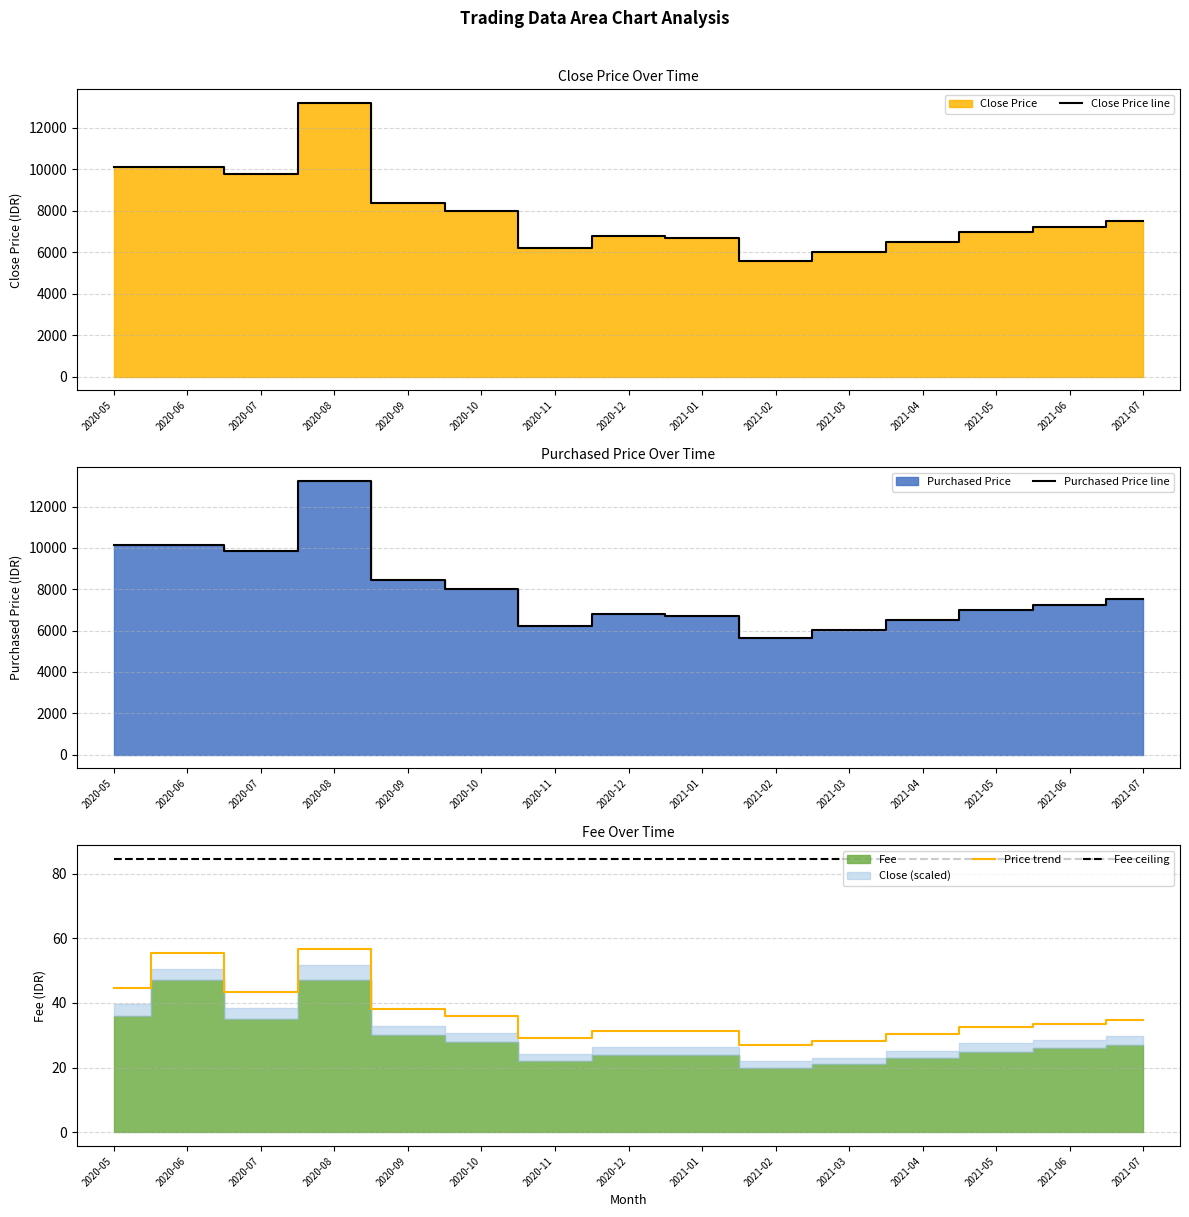

True or false: Close Price line and Price trend intersect in this chart.

False